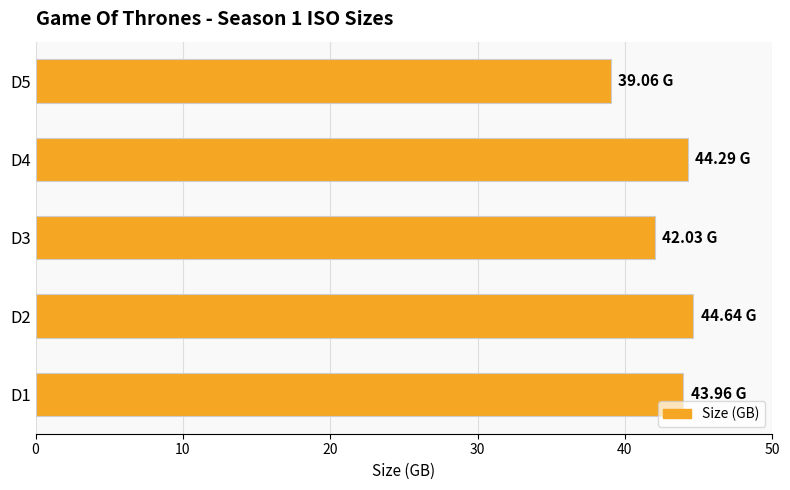

What is the change in value from D3 to D4?

+2.3